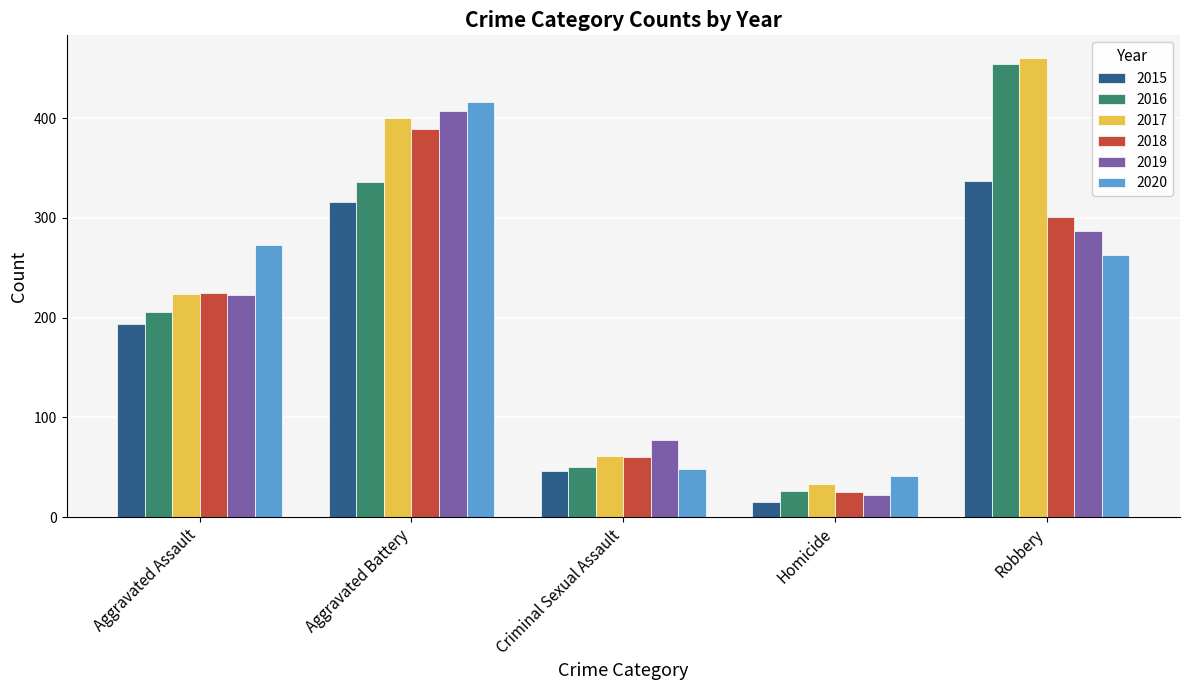

What are all the series names shown in the legend?

2015, 2016, 2017, 2018, 2019, 2020